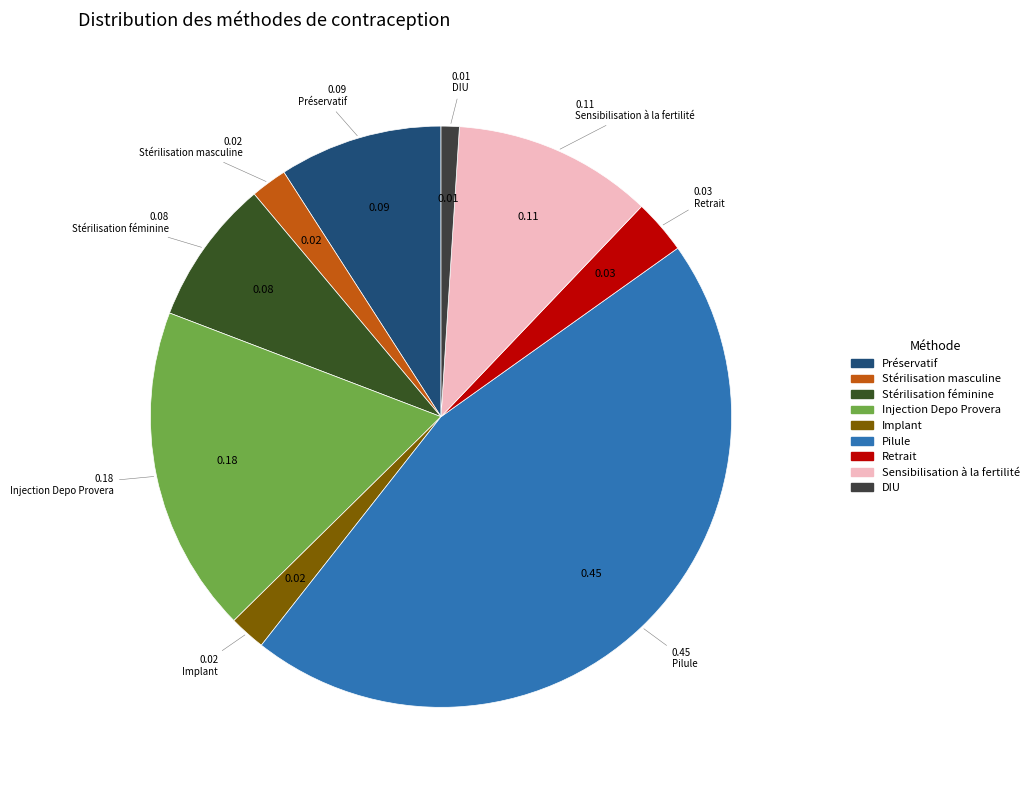

Which category has the biggest portion of the pie?

Pilule